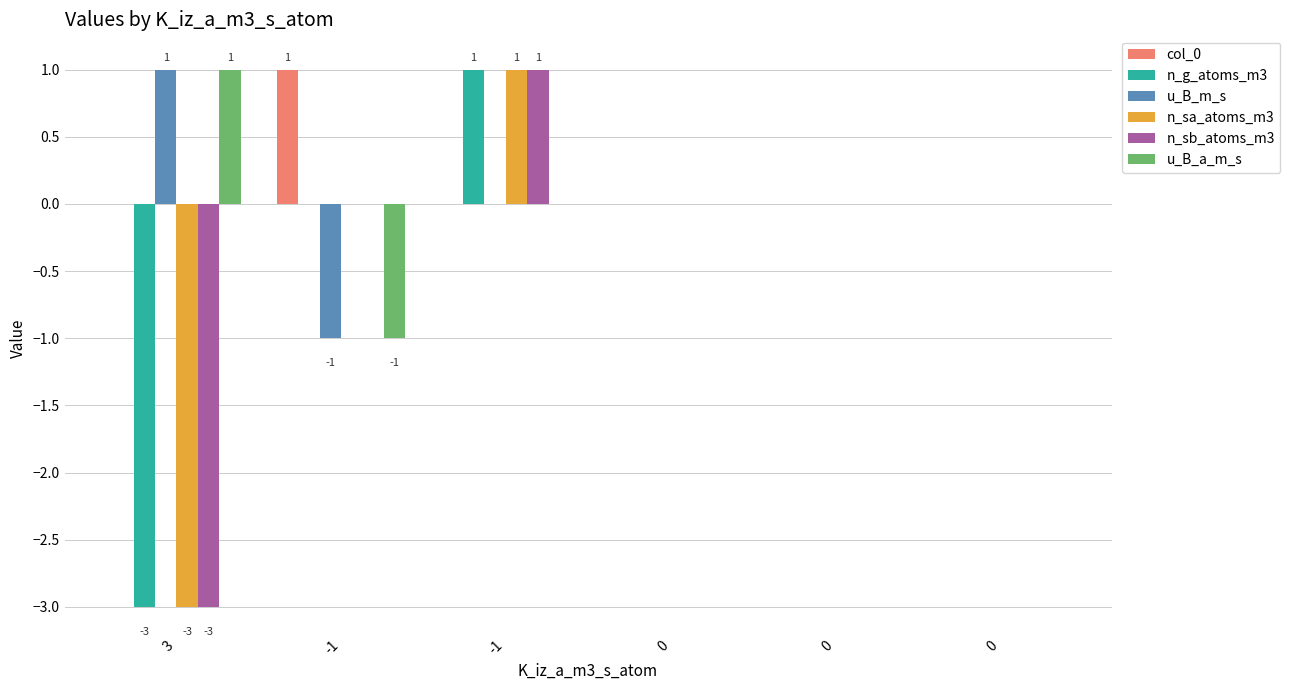

Reading right to left, extract all data points from this chart.

col_0: 0	0	0	0	1	0
n_g_atoms_m3: 0	0	0	1	0	-3
u_B_m_s: 0	0	0	0	-1	1
n_sa_atoms_m3: 0	0	0	1	0	-3
n_sb_atoms_m3: 0	0	0	1	0	-3
u_B_a_m_s: 0	0	0	0	-1	1